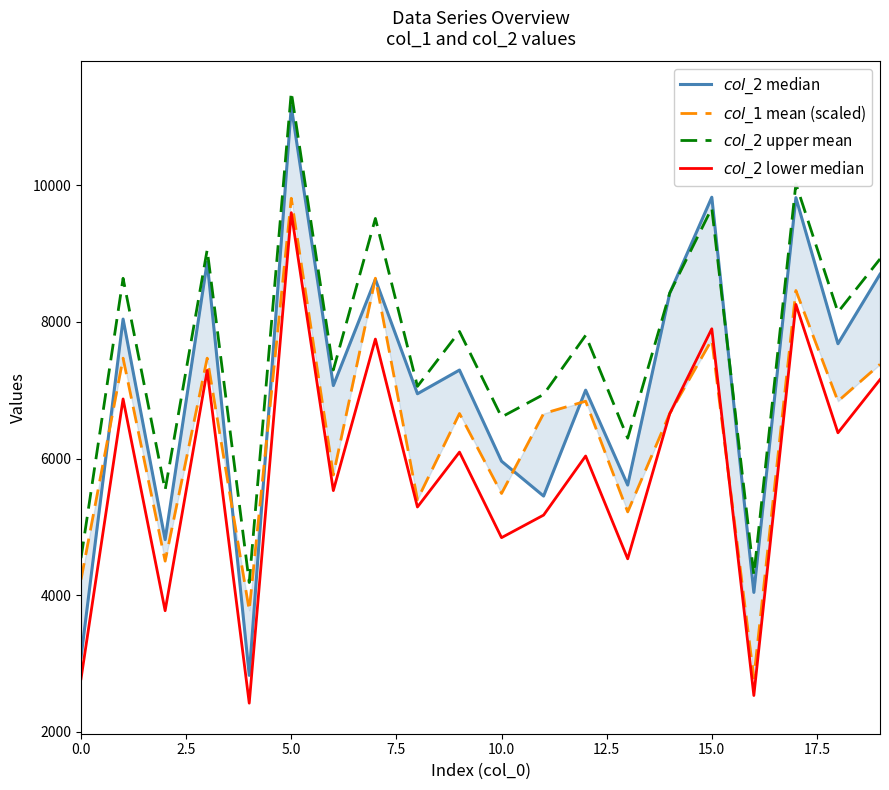

True or false: $col\_2$ upper mean has a value of 8143.2 at 18.

True